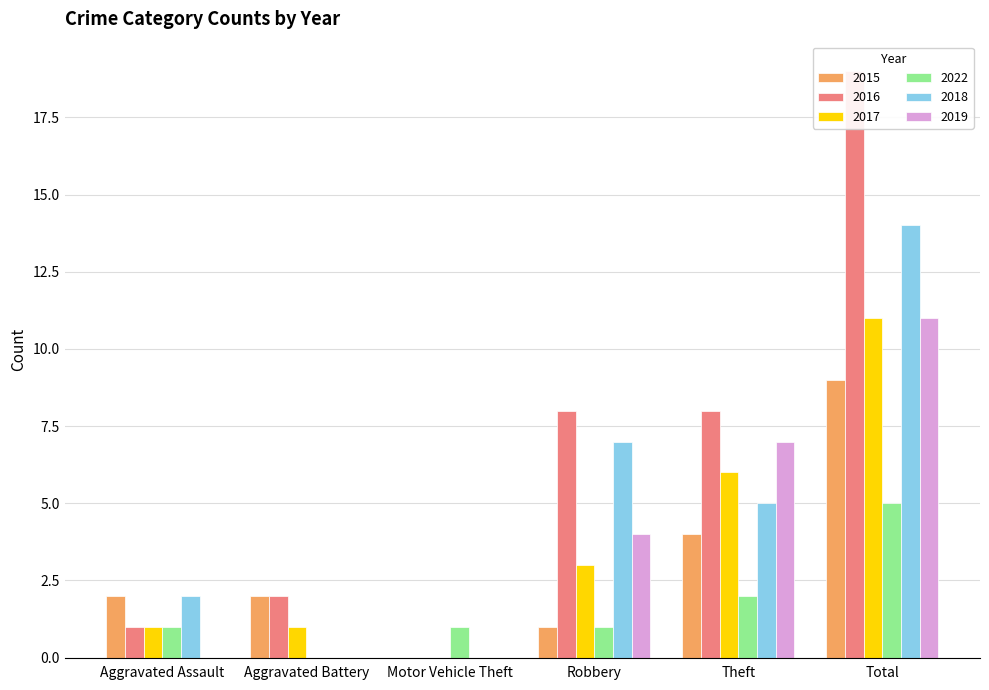

Is the value of 2017 at Theft greater than the value of 2019 at Theft?

No